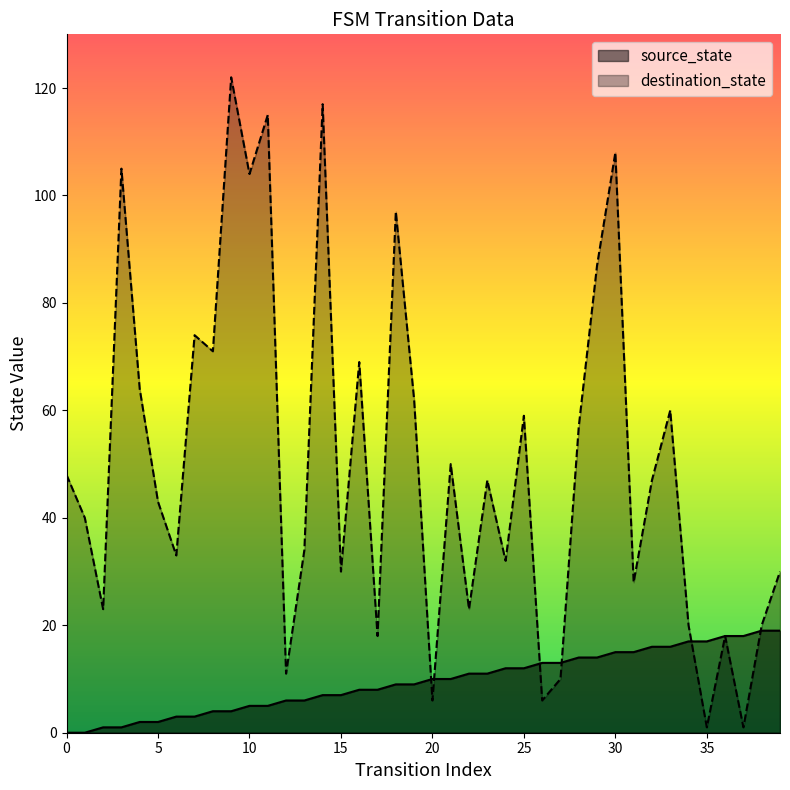

What is the difference between the maximum and second lowest values in the source_state series?

19